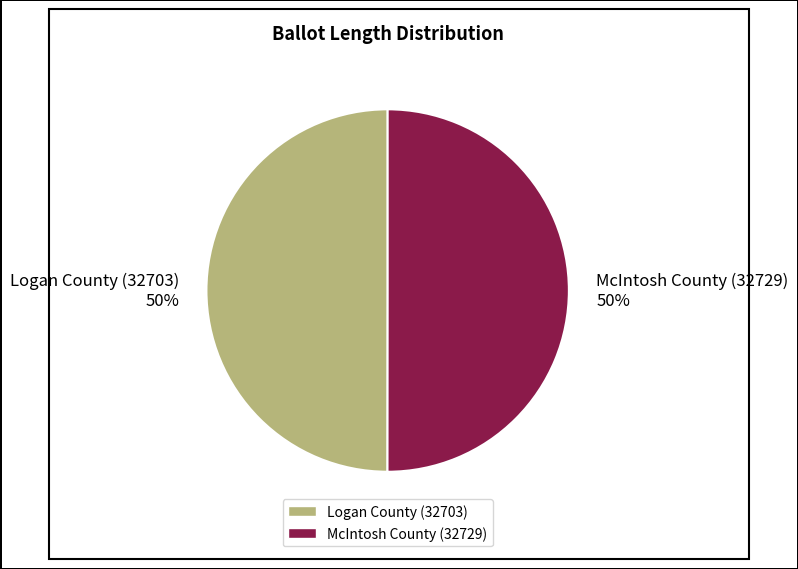

Is it true that Logan County (32703) is 63% of the pie?

False